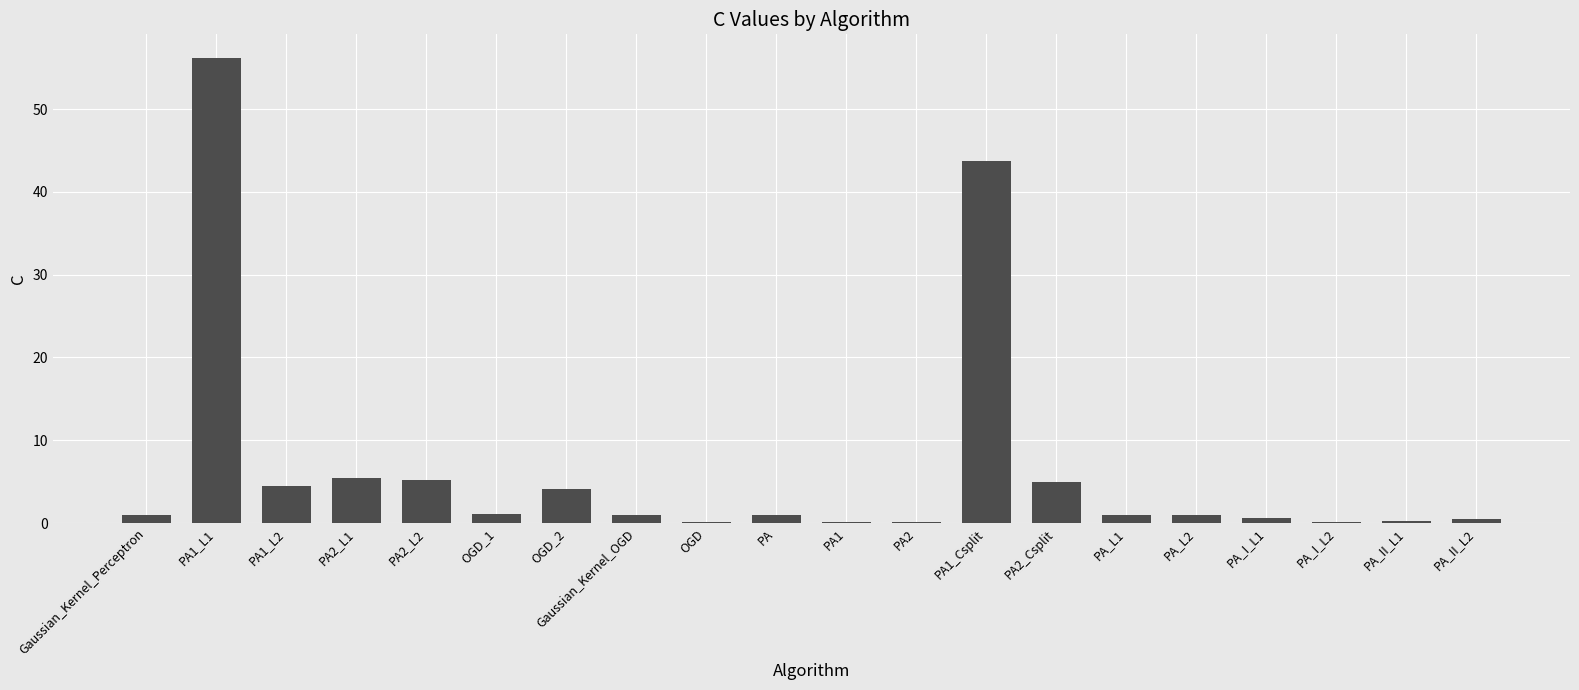

Where is the data nearest to the value 28?

PA1_Csplit